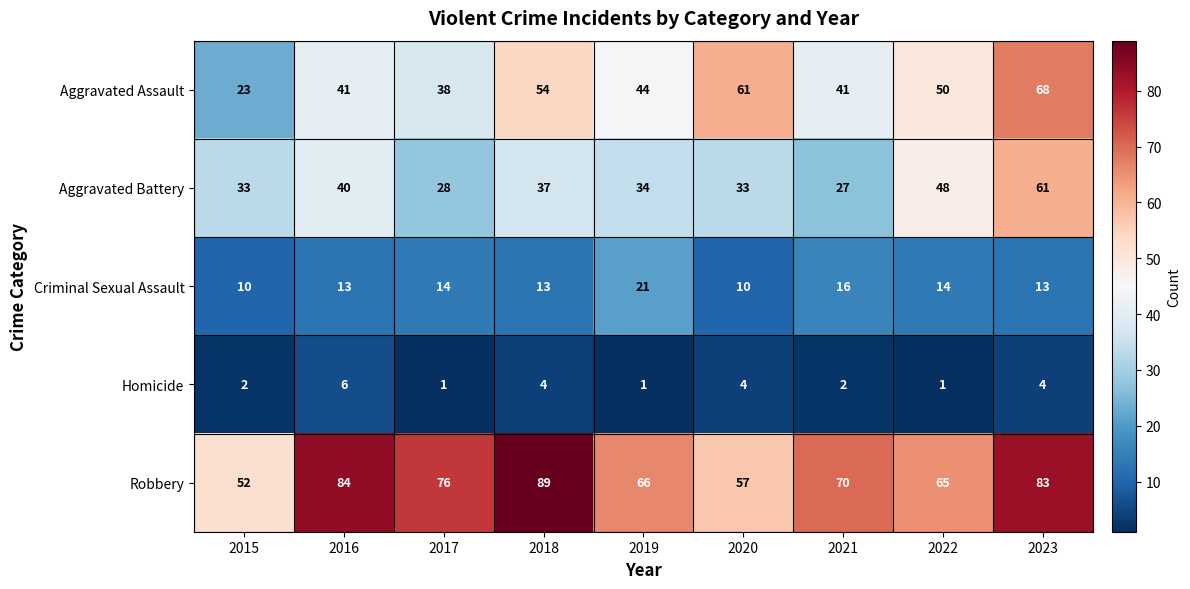

Which series has the largest total across all categories?

Robbery